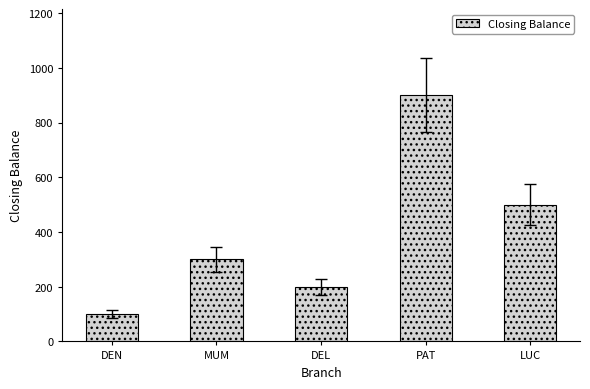

How many values are below 300?

2